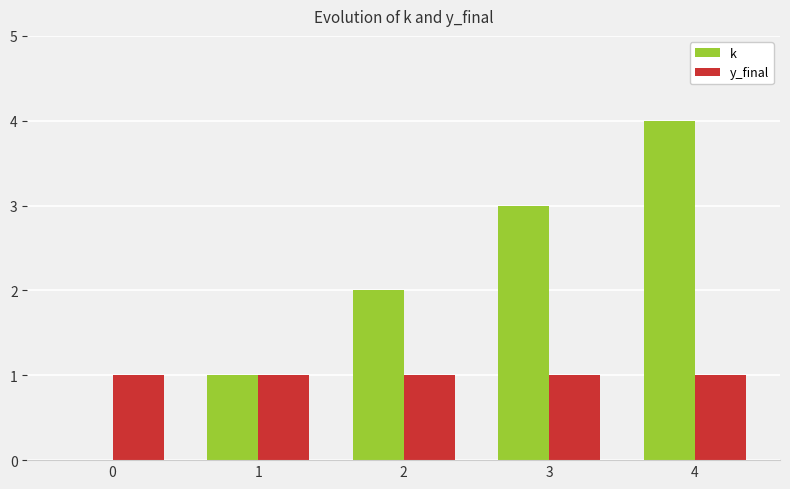

Between 1 and 4, which series saw the biggest shift?

k